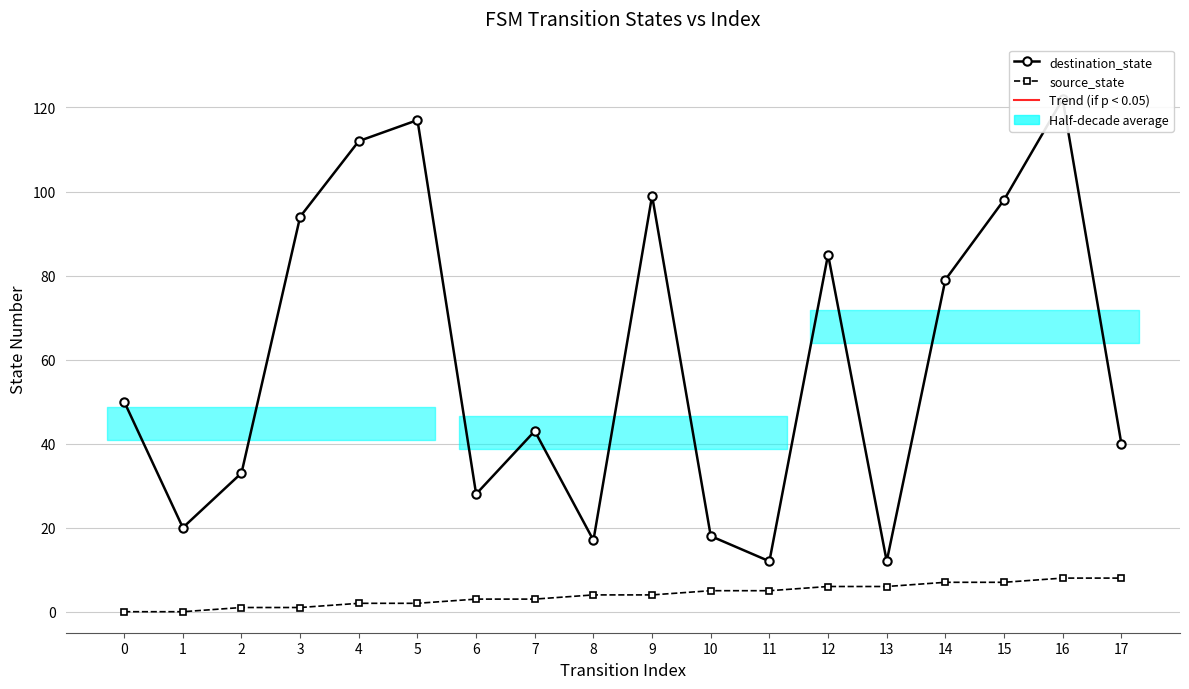

In destination_state, how many points are lower than both neighbors (excluding endpoints)?

5